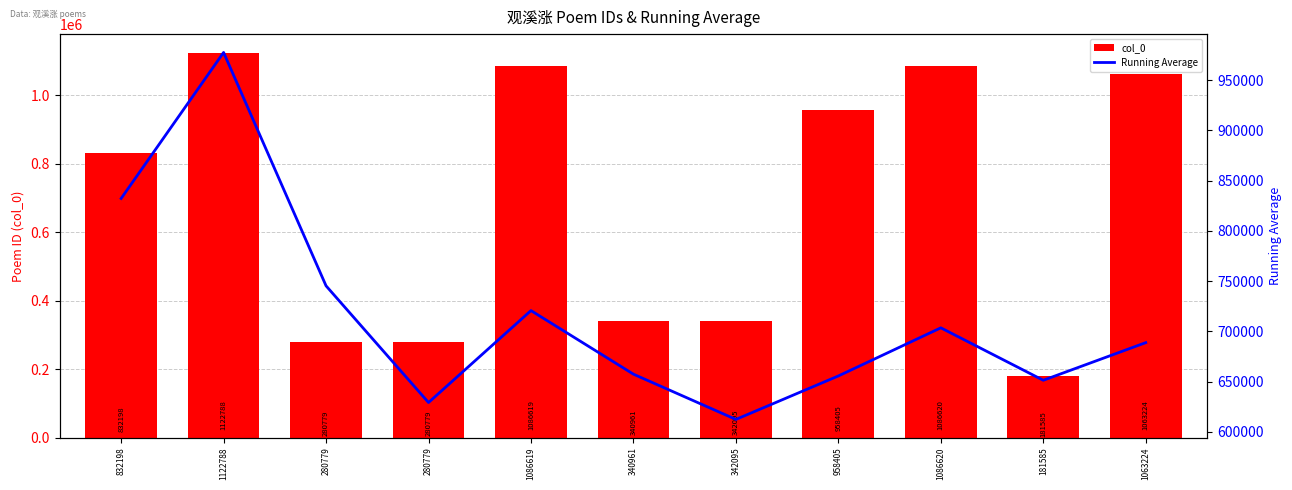

Is the value of Running Average at 1063224 greater than the value of col_0 at 342095?

Yes